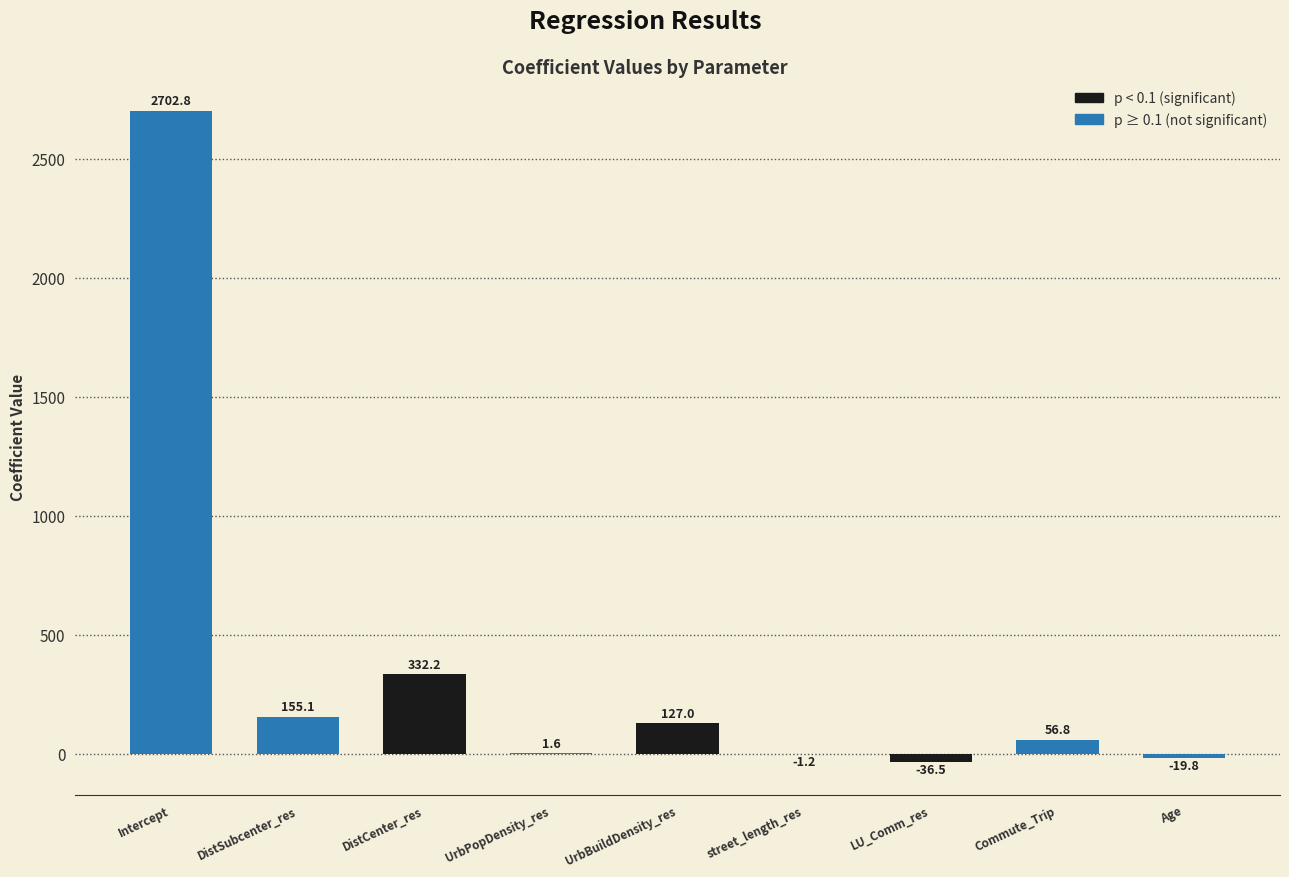

Is it true that the value at DistCenter_res is 332.2?

True